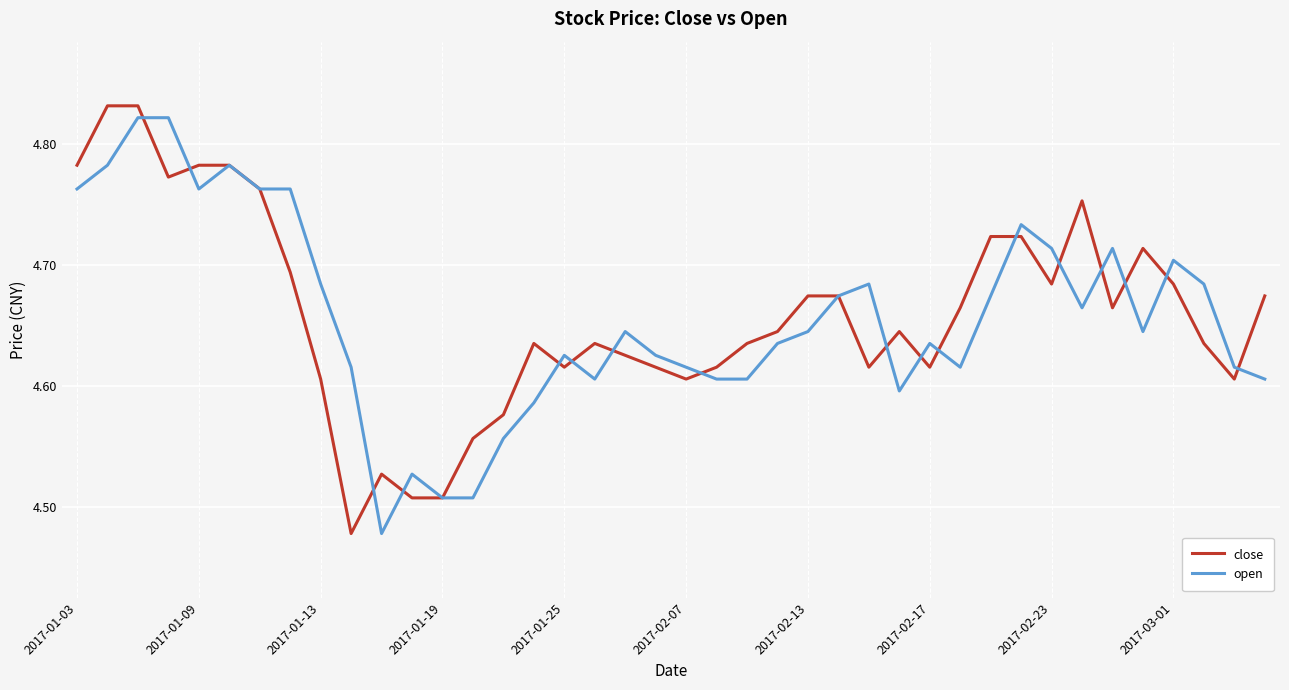

Is this an area chart (filled region under the line)?

No